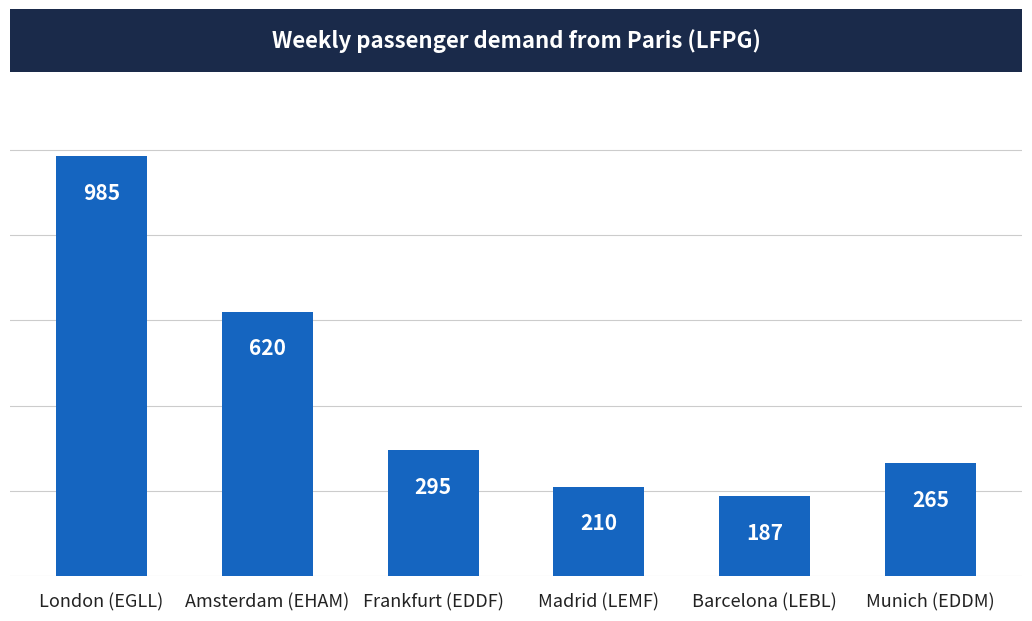

What is the difference between the maximum and second lowest values?

775